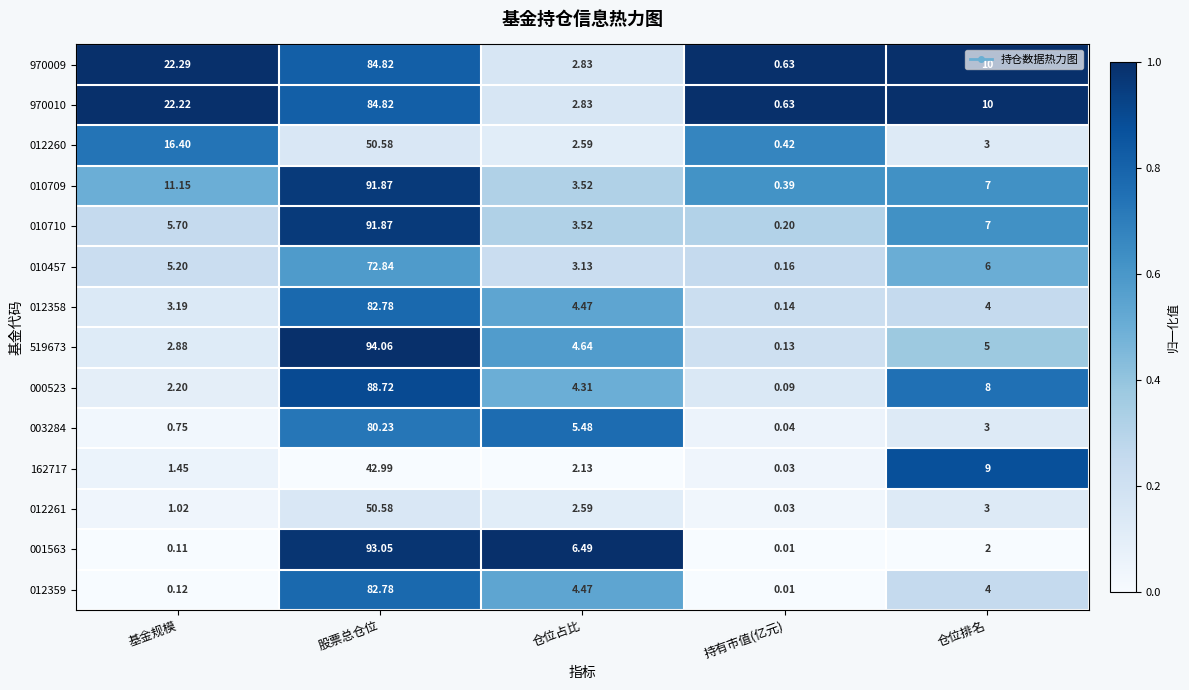

Which label corresponds to the smallest value in the chart?

持有市值(亿元)